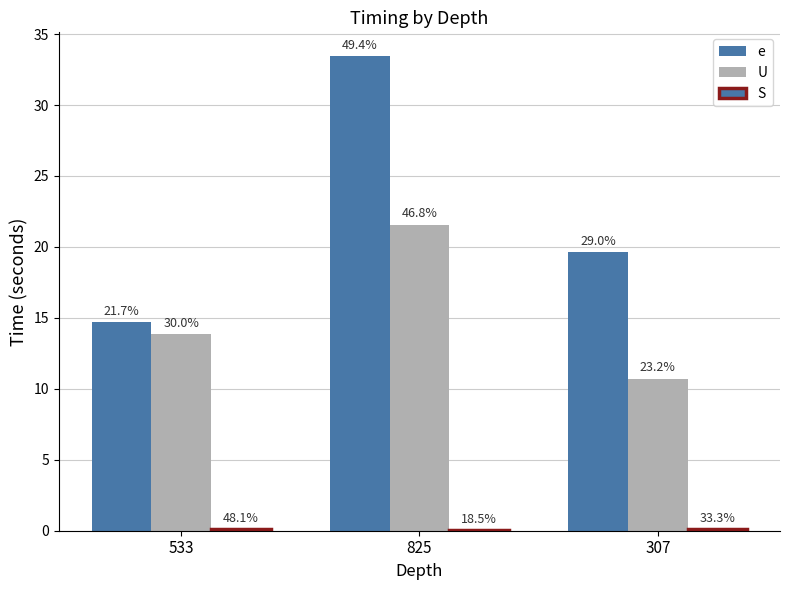

How many groups of bars are there?

3